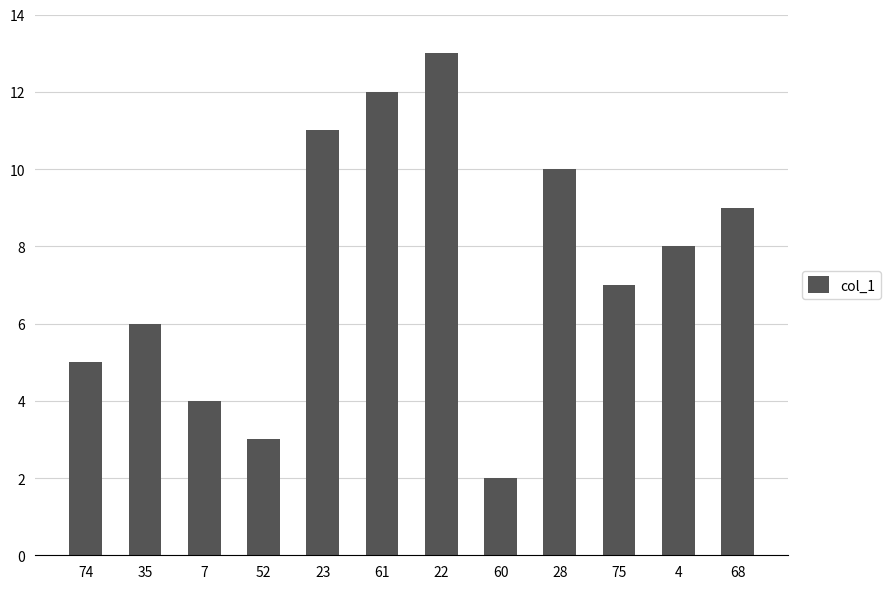

What is the label of the 12th bar from the left?

68